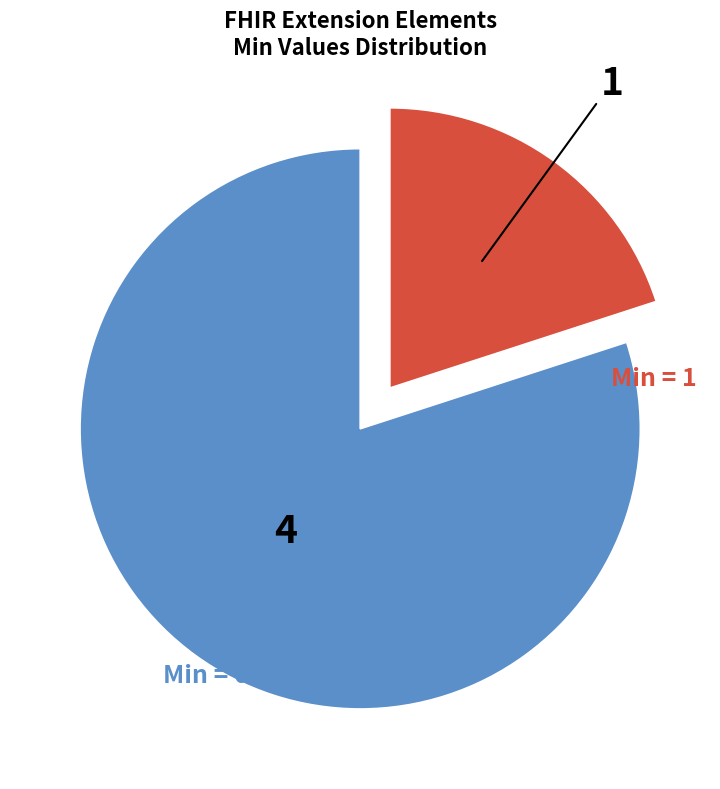

Is there any slice that represents more than half of the pie?

Yes